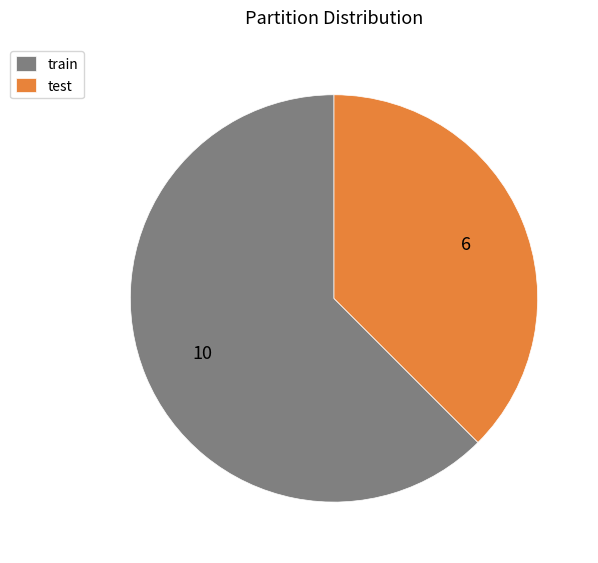

True or false: train accounts for 48% of the total.

False